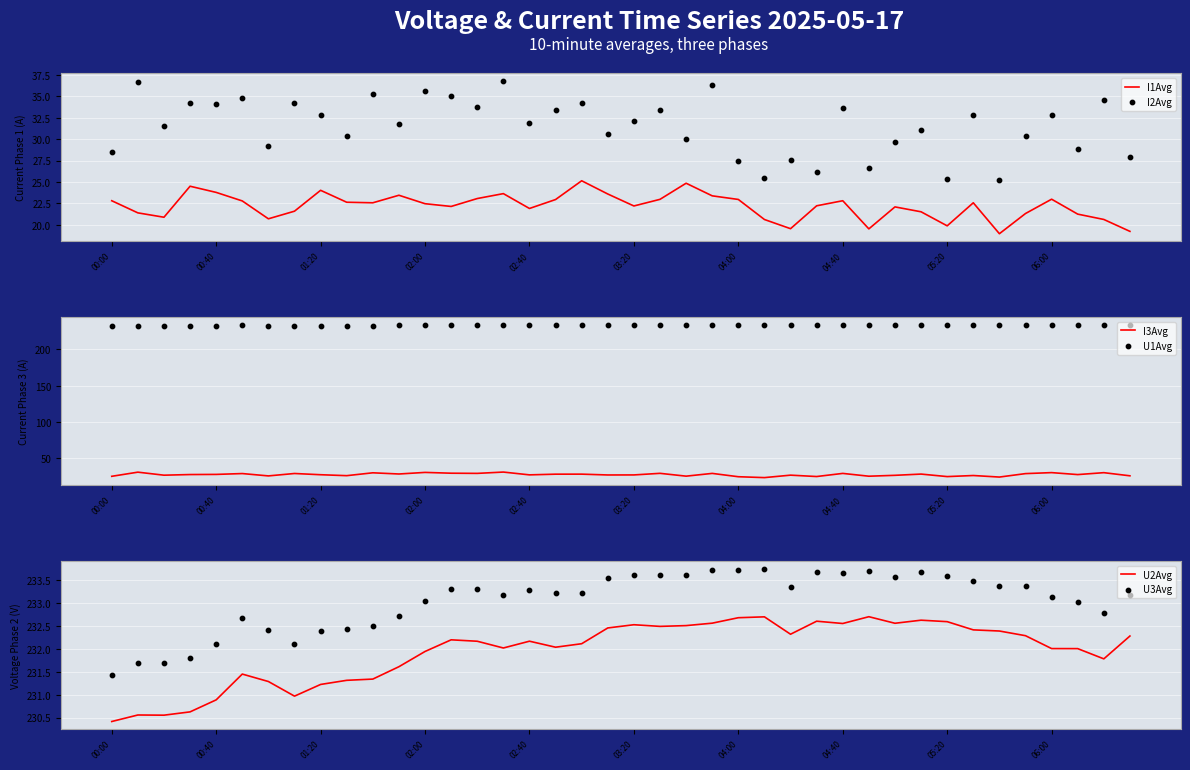

What is the total value across all series at 27?

773.4